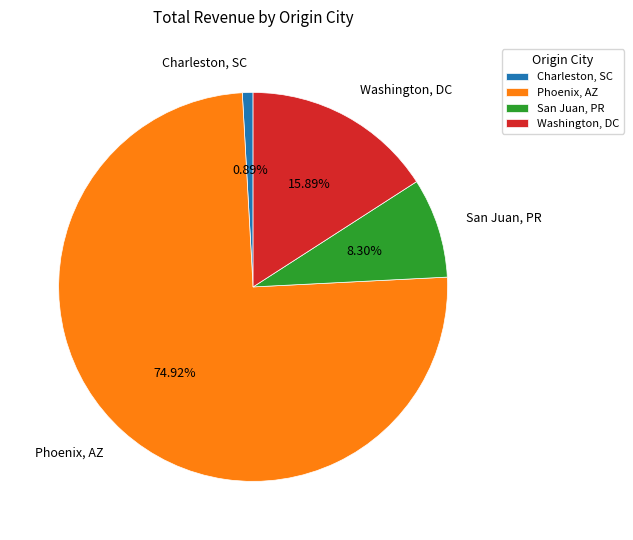

To the nearest percent, what percentage of the pie is San Juan, PR?

8%